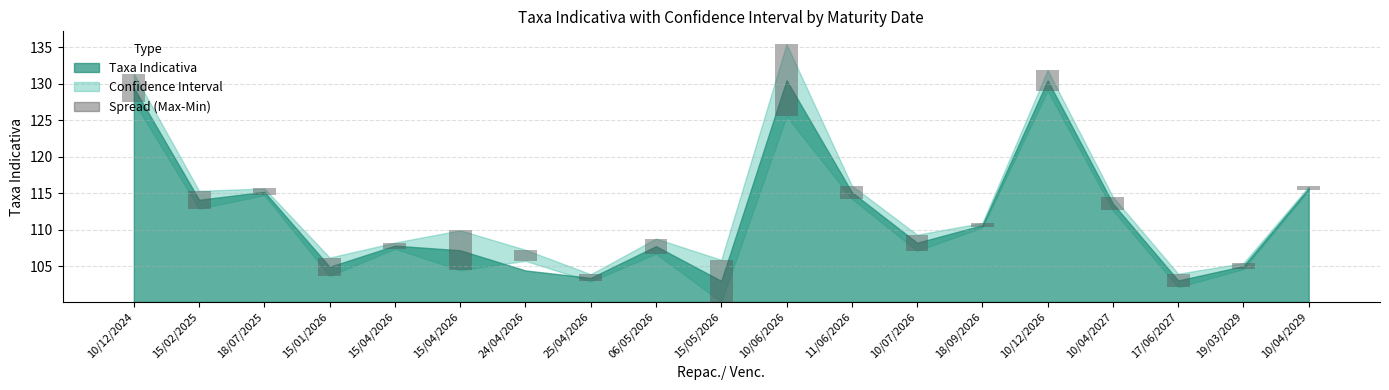

Where does the data first go above 1?

10/12/2024